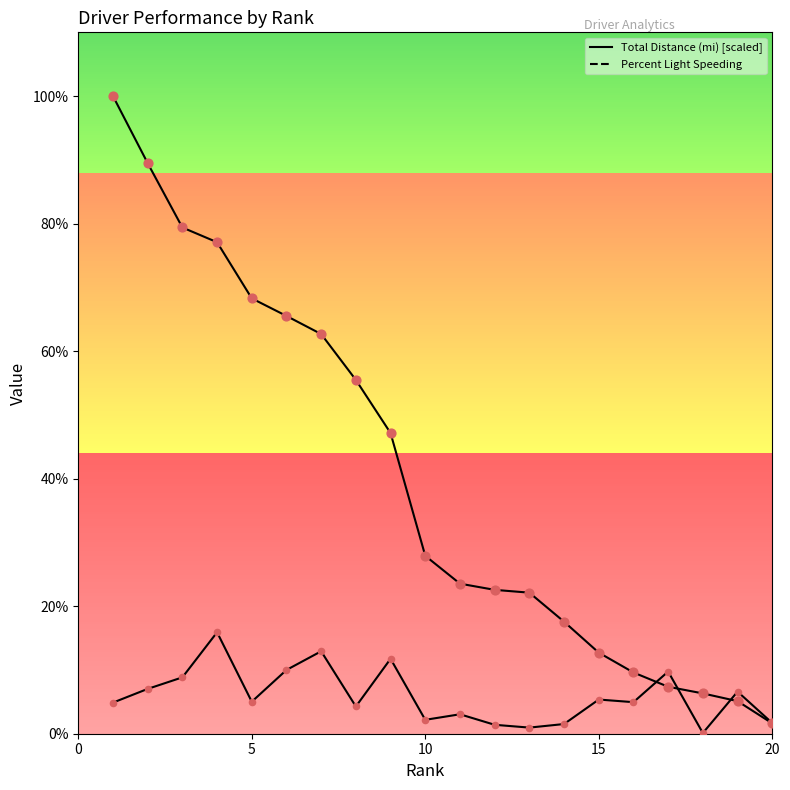

Which series reaches the maximum Y coordinate?

Total Distance (mi)